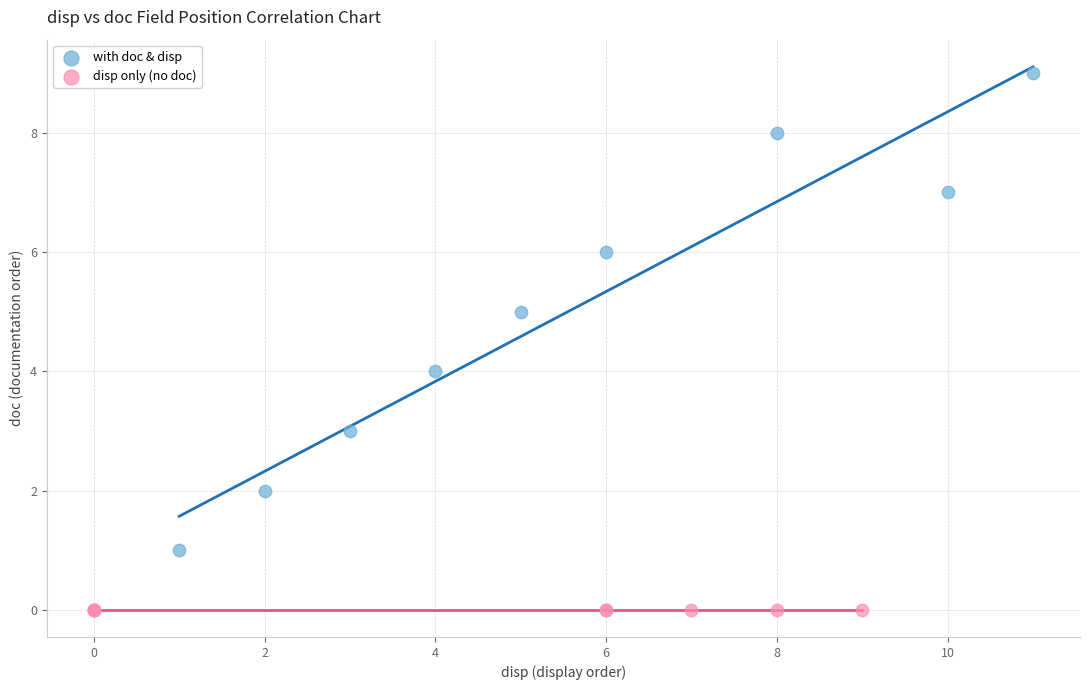

Which series reaches the minimum Y coordinate?

disp only (no doc)